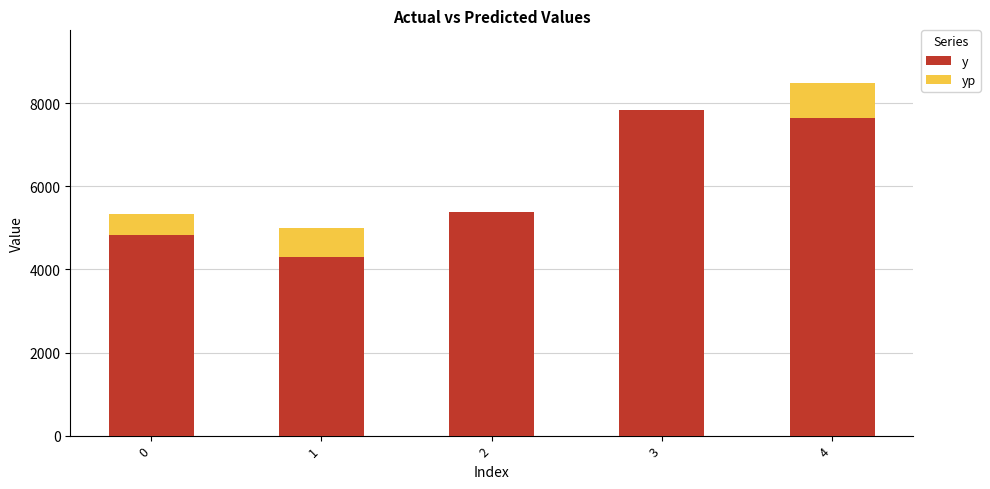

Reading left to right, transcribe all the data shown in this chart.

y: 4840.0	4304.0	5380.0	7830.0	7655.0
yp: 5325.7	4998.5	4296.1	5592.8	8486.6